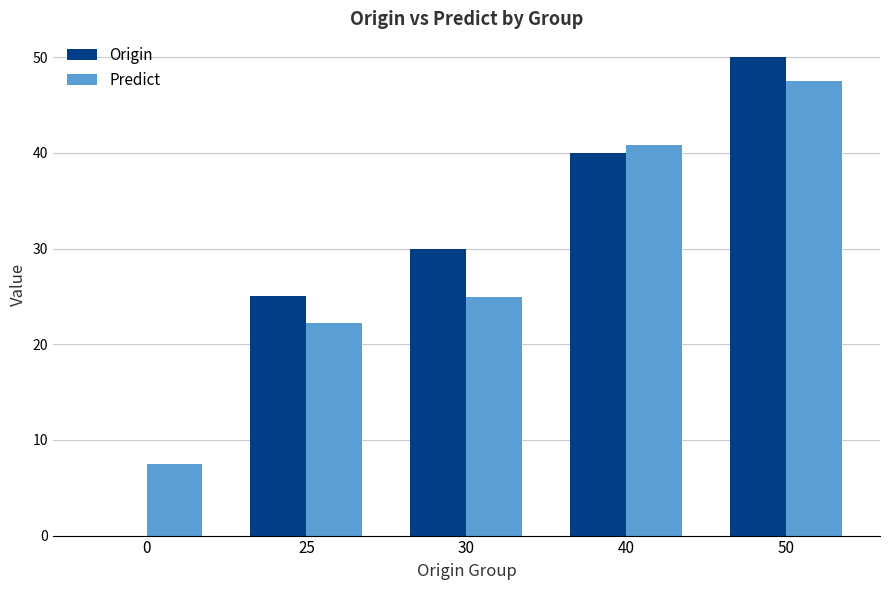

The value of Origin at 50 is 72.1. True or false?

False